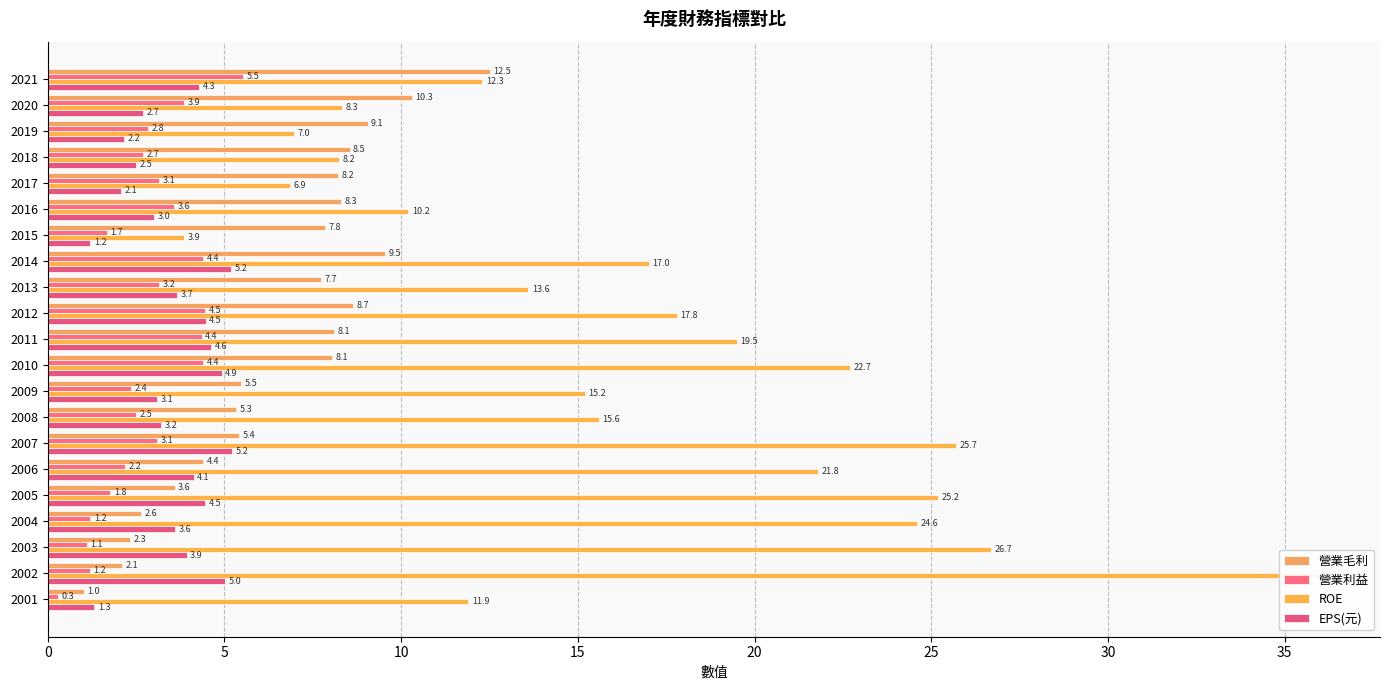

What is the maximum value for EPS(元)?

5.2